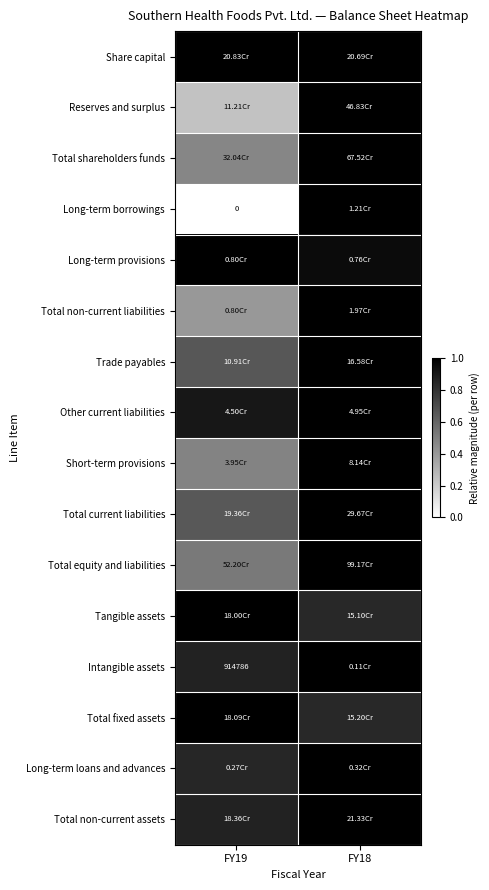

How many data points does each series have?

2